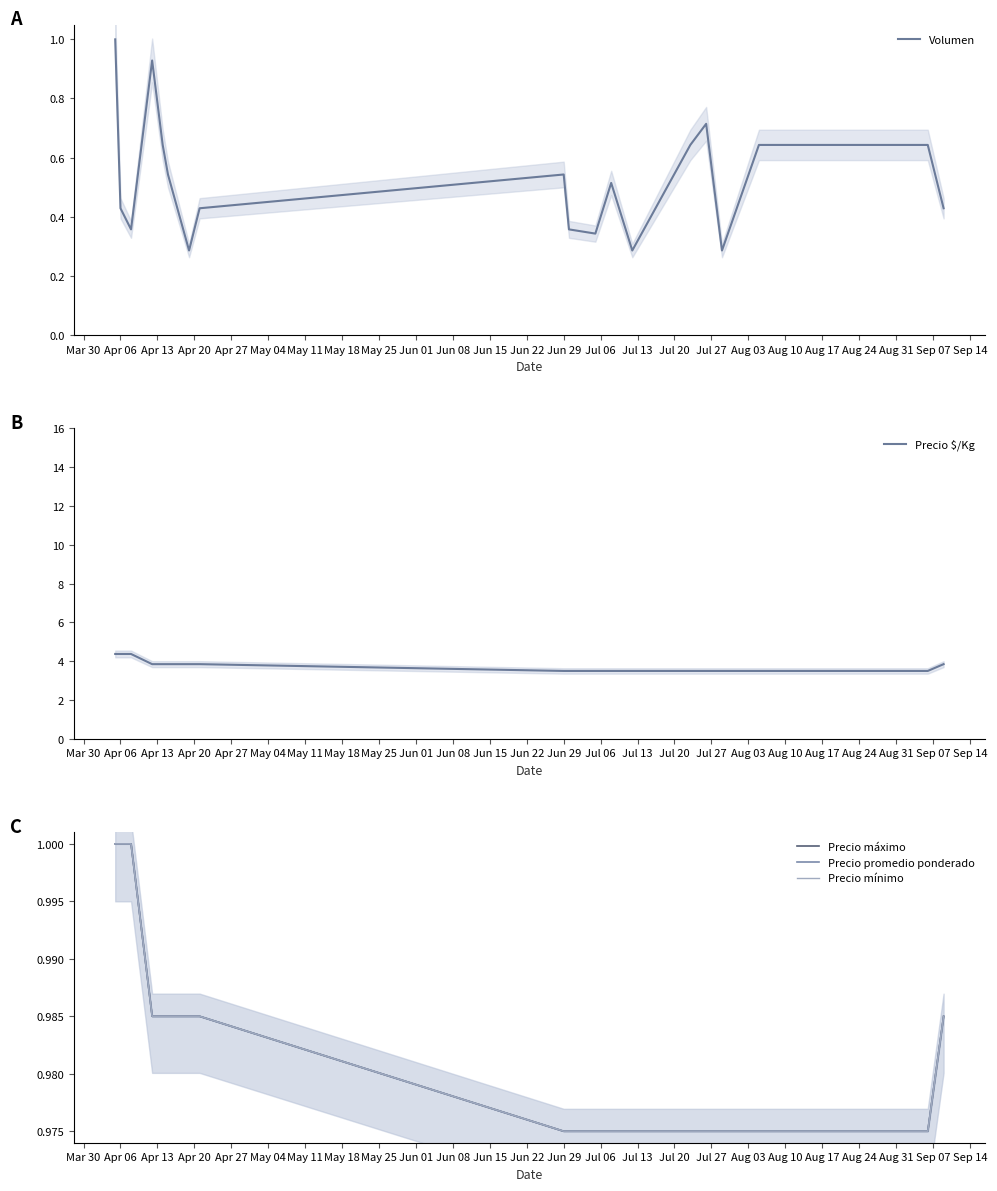

The Volumen series shows 0.9 at Jun 29. True or false?

False